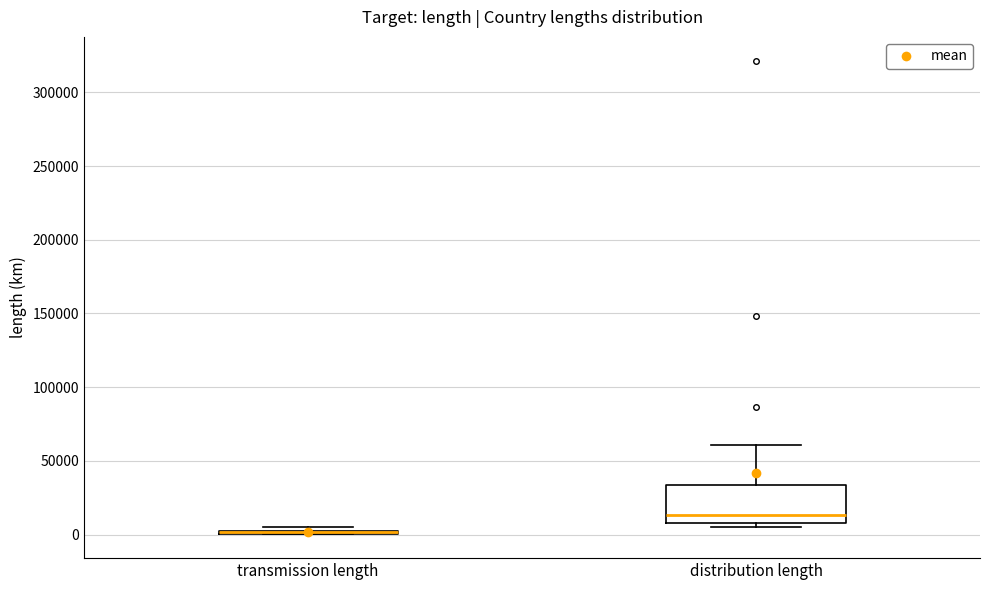

Where is the upper edge of the box for transmission length on the y-axis? The values are not printed on the chart, so give them approximately, as read against the axis.

5000